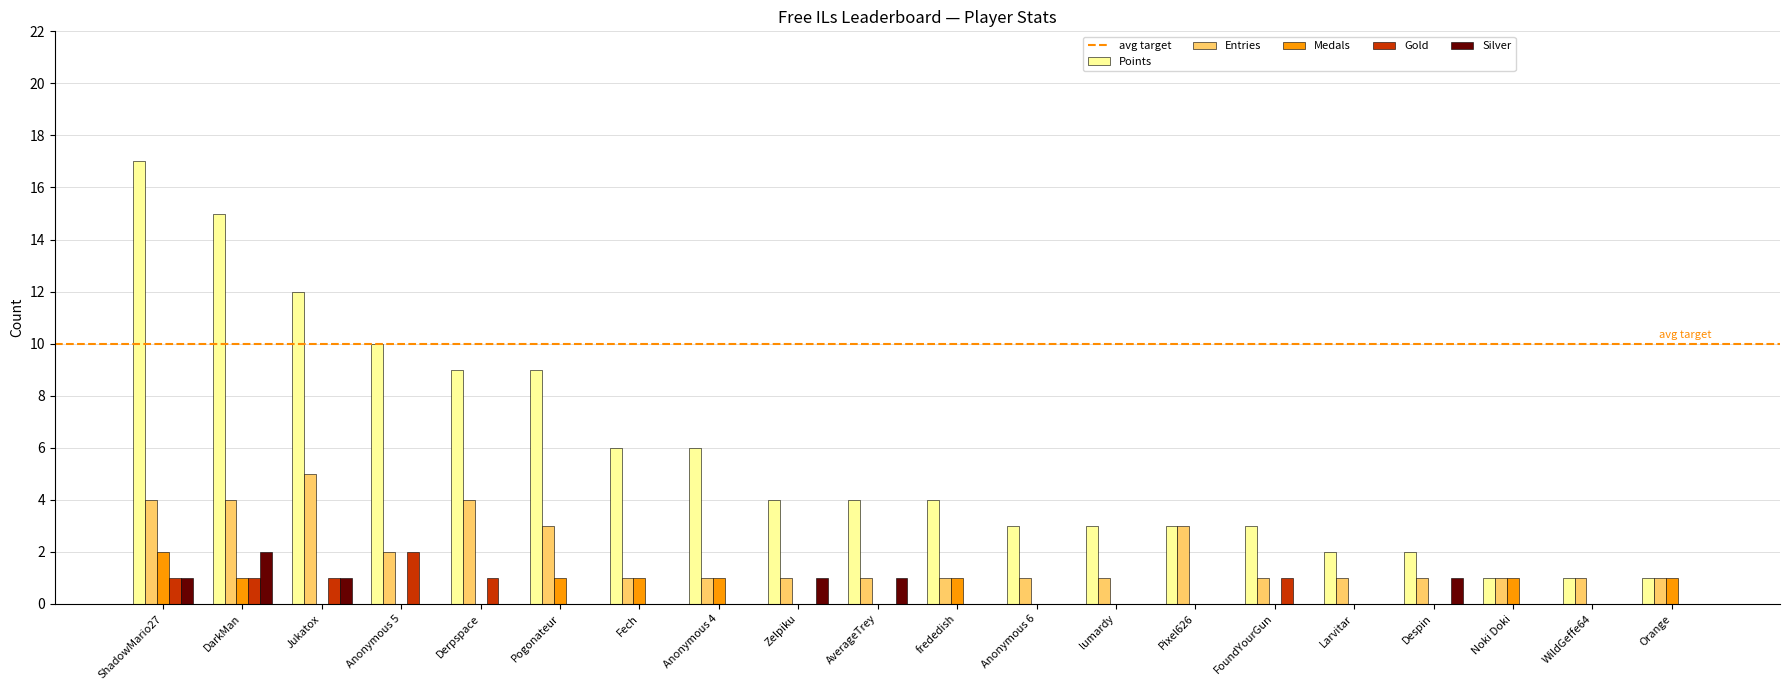

Are the bars grouped side by side (vs. stacked)?

Yes